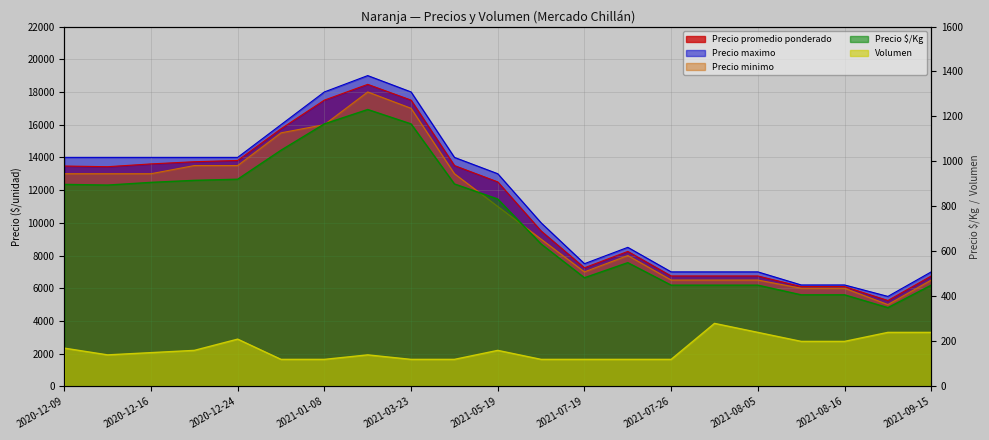

What is the label of the 4th point from the left?

2020-12-21